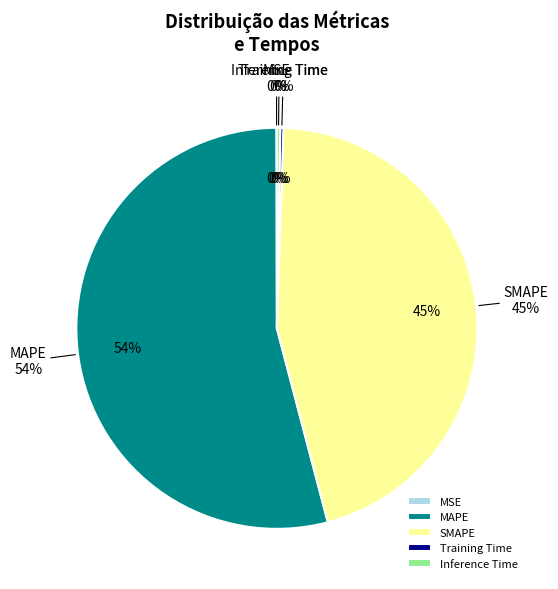

What is the change in value from SMAPE to Inference Time?

-31.9